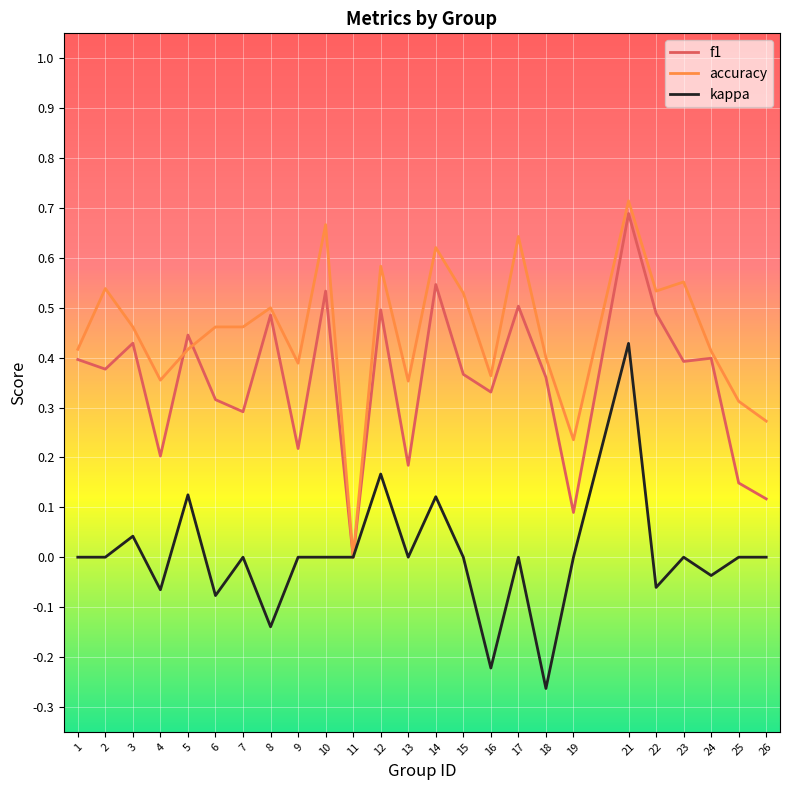

What is the total value across all series at 24?

0.8